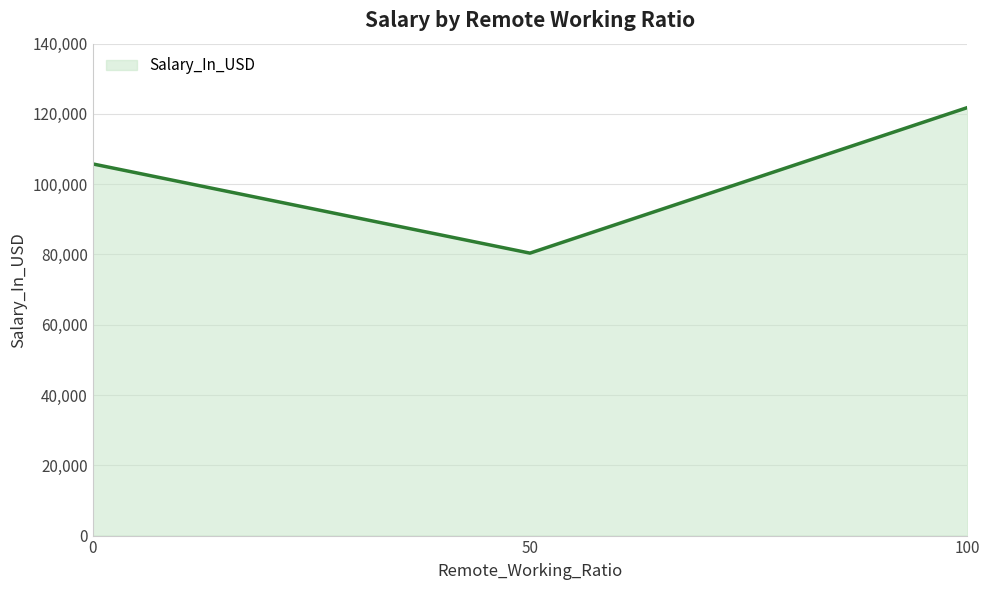

What is the greatest value displayed?

121798.5